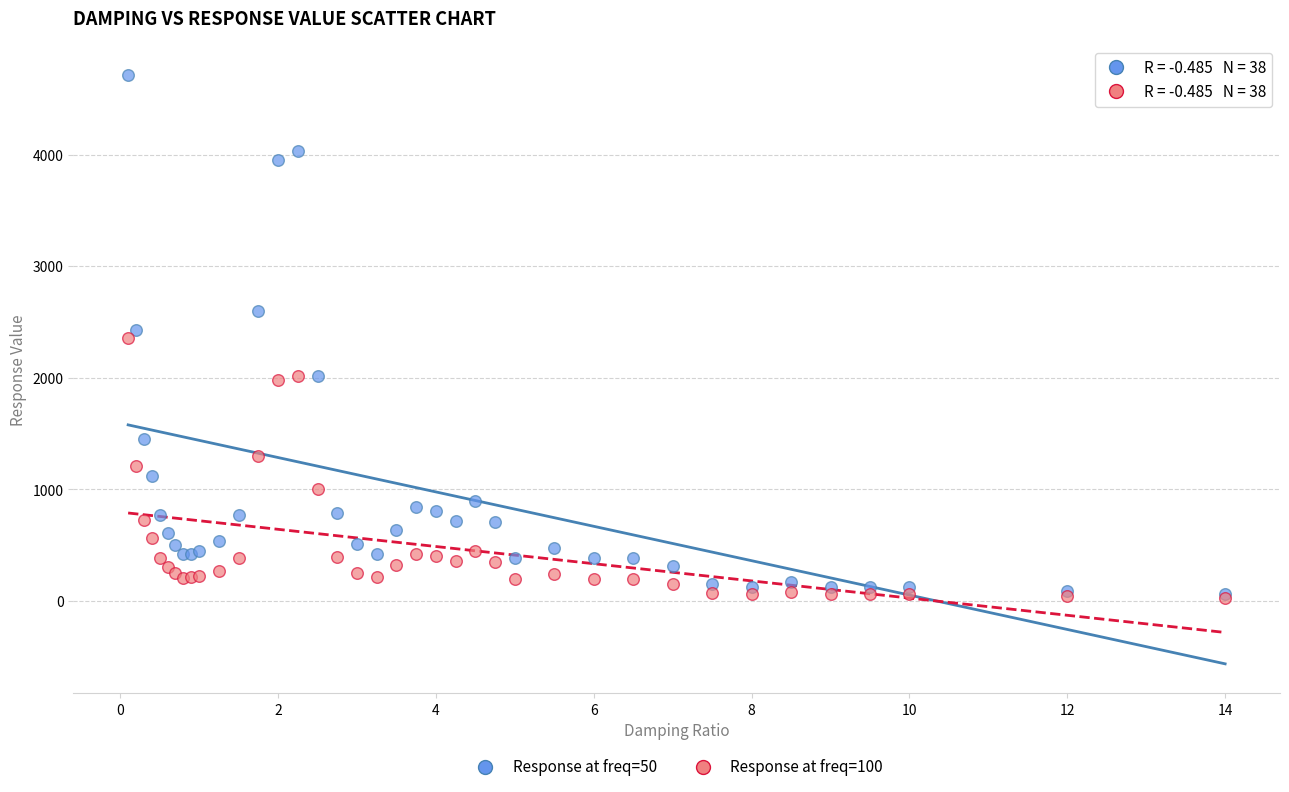

What are all the series names shown in the legend?

Response at freq=50, Response at freq=100